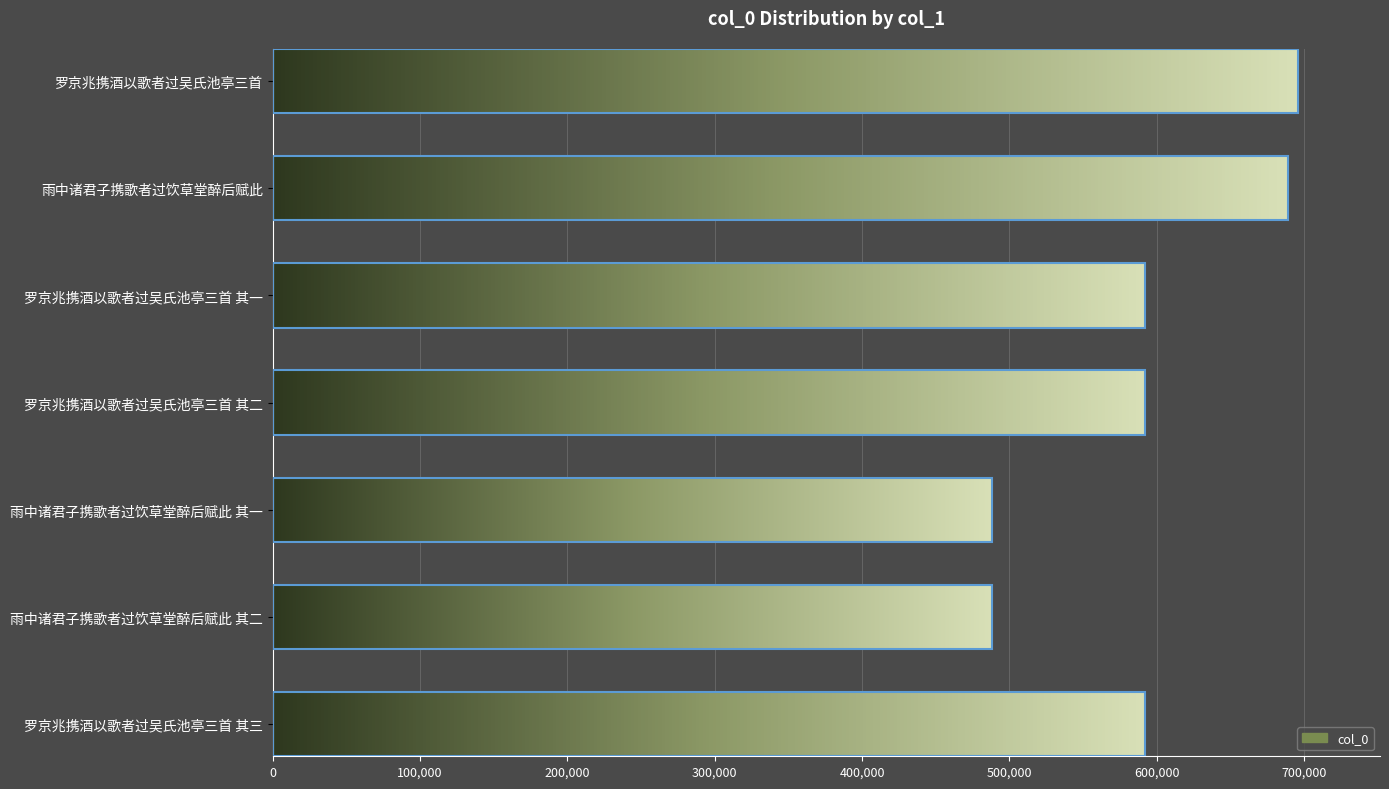

The value at 雨中诸君子携歌者过饮草堂醉后赋此 其一 is 784259. True or false?

False